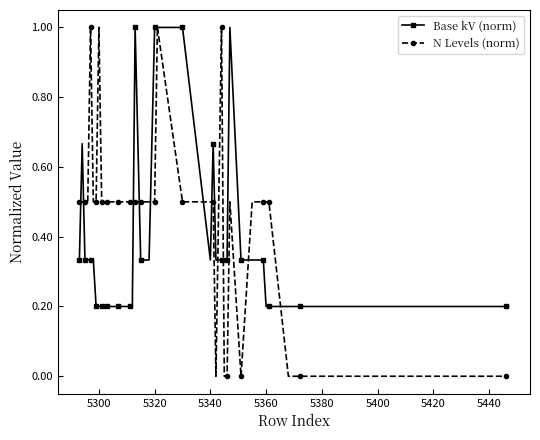

What is the value of the Base kV (norm) point at the 12th from the left?

0.2